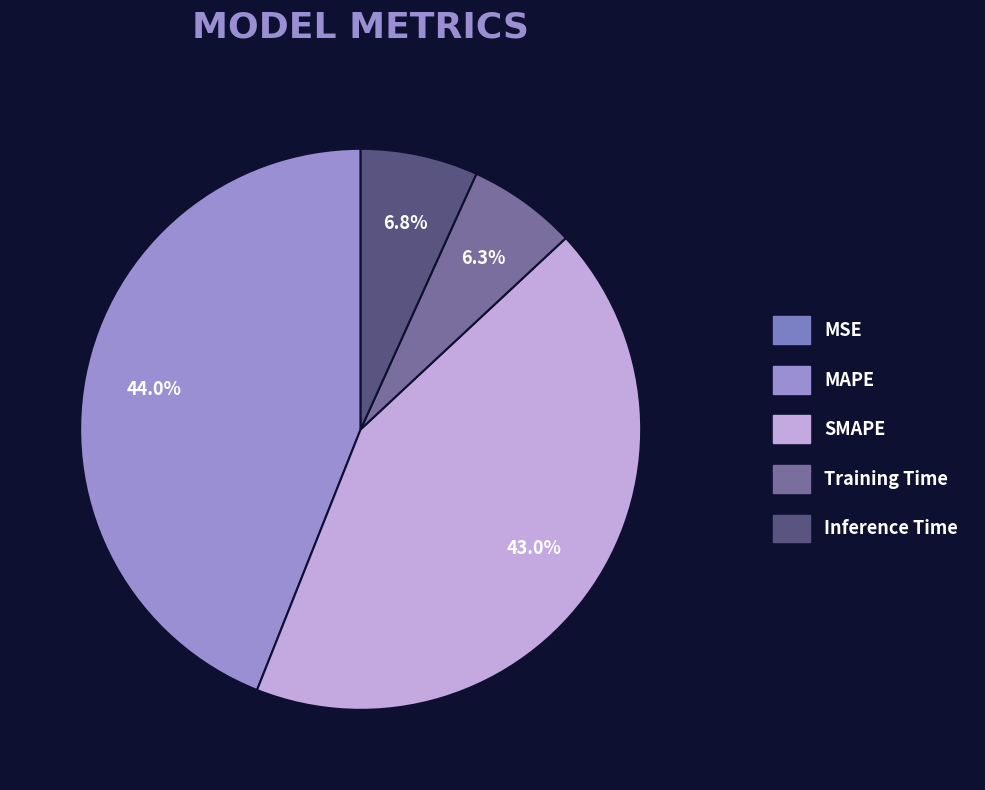

To the nearest percent, what portion does SMAPE represent?

43%